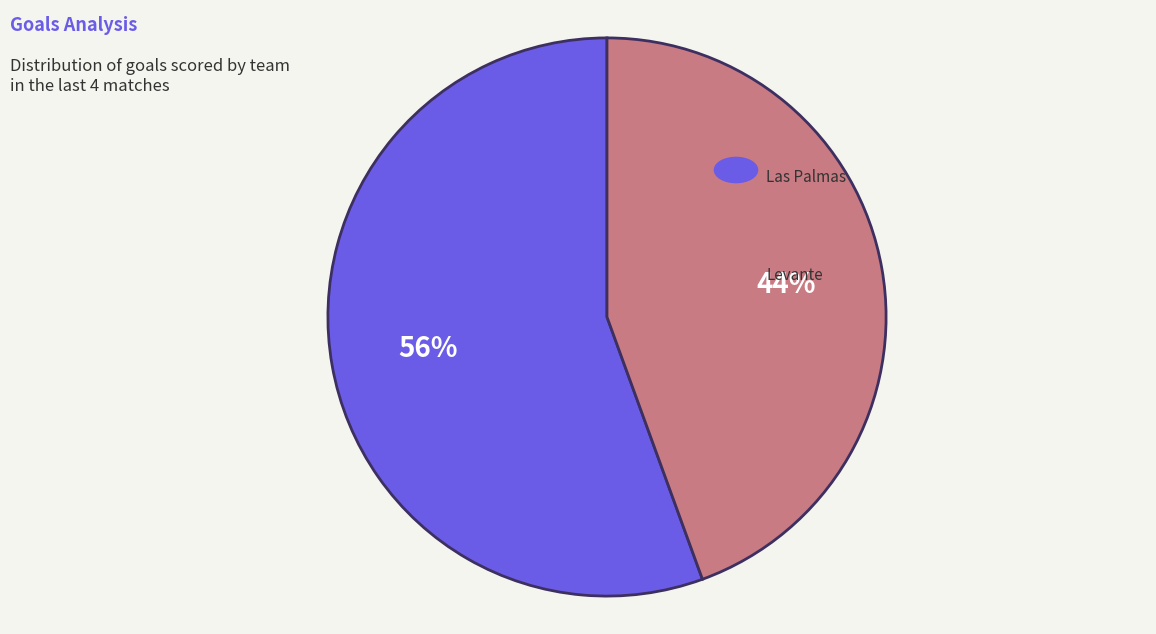

To the nearest percent, what is the average slice percentage?

50%